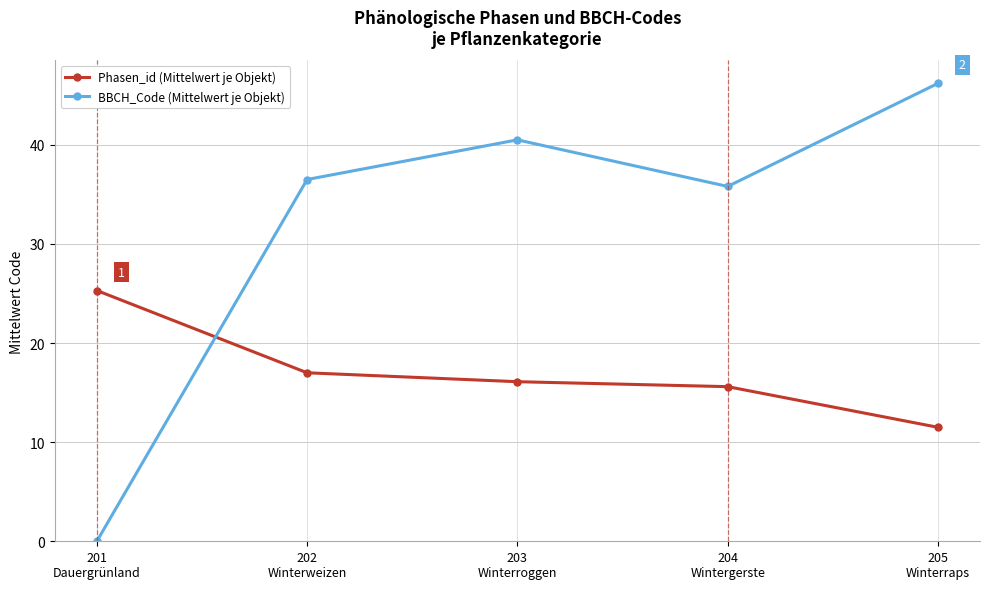

Reading left to right, list all the values displayed in this chart.

Phasen_id (Mittelwert je Objekt): 201
Dauergrünland=25.3	202
Winterweizen=17.0	203
Winterroggen=16.1	204
Wintergerste=15.6	205
Winterraps=11.5
BBCH_Code (Mittelwert je Objekt): 201
Dauergrünland=0.0	202
Winterweizen=36.5	203
Winterroggen=40.5	204
Wintergerste=35.8	205
Winterraps=46.2